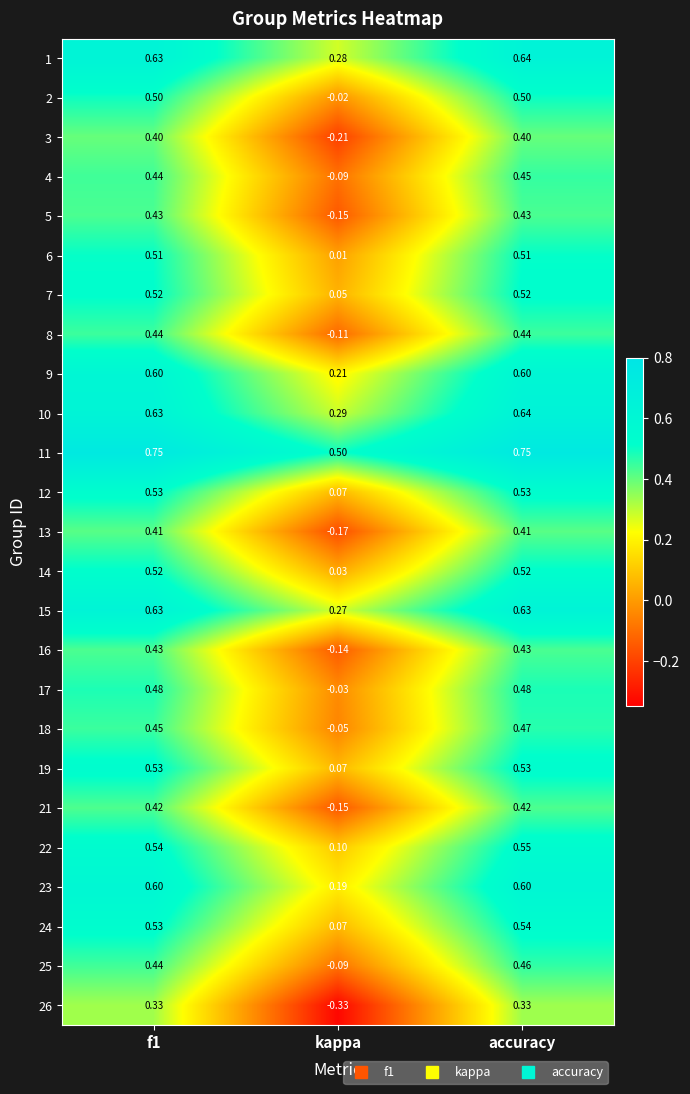

At which category is the sum across all series the highest?

accuracy